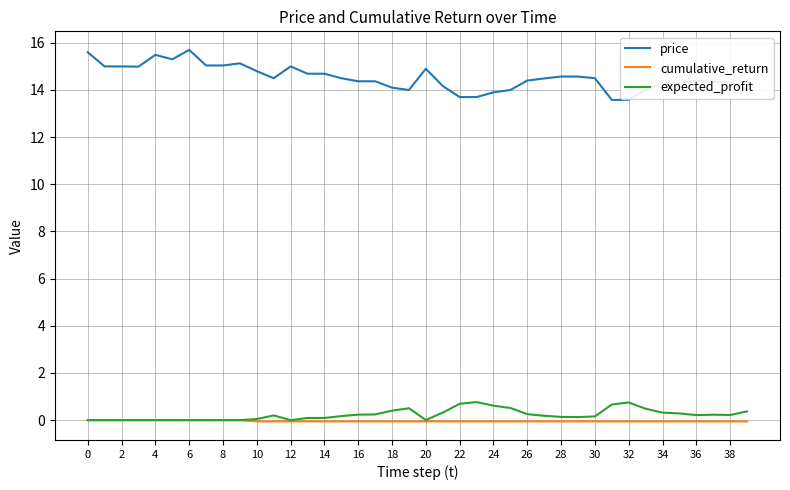

Rank the series by their maximum value, from lowest to highest.

cumulative_return, expected_profit, price